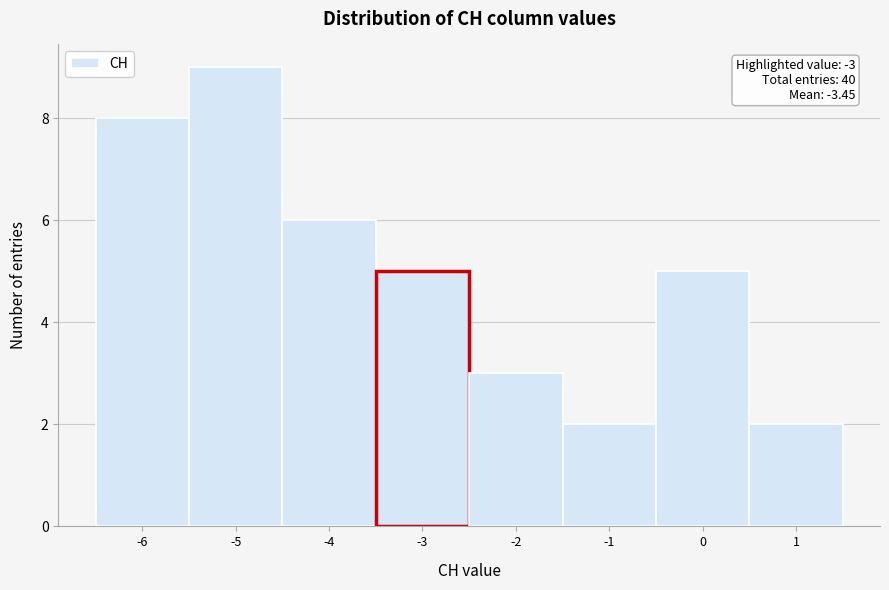

Which range on the x-axis has the tallest bar?

-5.5 to -4.5